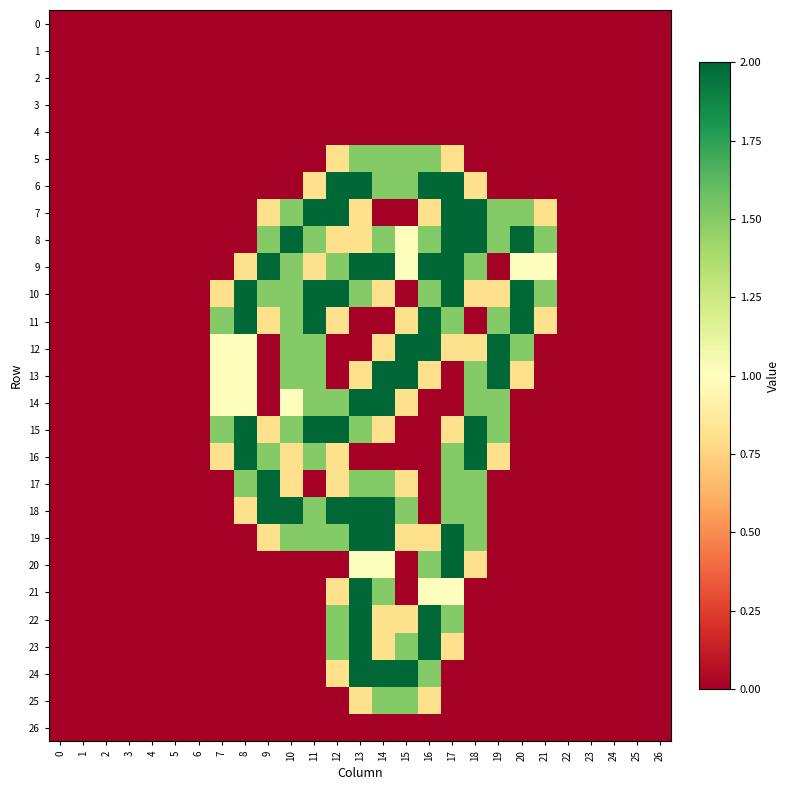

Reading left to right, extract all data points from this chart.

0: 0=0.0	1=0.0	2=0.0	3=0.0	4=0.0	5=0.0	6=0.0	7=0.0	8=0.0	9=0.0	10=0.0	11=0.0	12=0.0	13=0.0	14=0.0	15=0.0	16=0.0	17=0.0	18=0.0	19=0.0	20=0.0	21=0.0	22=0.0	23=0.0	24=0.0	25=0.0	26=0.0
1: 0=0.0	1=0.0	2=0.0	3=0.0	4=0.0	5=0.0	6=0.0	7=0.0	8=0.0	9=0.0	10=0.0	11=0.0	12=0.0	13=0.0	14=0.0	15=0.0	16=0.0	17=0.0	18=0.0	19=0.0	20=0.0	21=0.0	22=0.0	23=0.0	24=0.0	25=0.0	26=0.0
2: 0=0.0	1=0.0	2=0.0	3=0.0	4=0.0	5=0.0	6=0.0	7=0.0	8=0.0	9=0.0	10=0.0	11=0.0	12=0.0	13=0.0	14=0.0	15=0.0	16=0.0	17=0.0	18=0.0	19=0.0	20=0.0	21=0.0	22=0.0	23=0.0	24=0.0	25=0.0	26=0.0
3: 0=0.0	1=0.0	2=0.0	3=0.0	4=0.0	5=0.0	6=0.0	7=0.0	8=0.0	9=0.0	10=0.0	11=0.0	12=0.0	13=0.0	14=0.0	15=0.0	16=0.0	17=0.0	18=0.0	19=0.0	20=0.0	21=0.0	22=0.0	23=0.0	24=0.0	25=0.0	26=0.0
4: 0=0.0	1=0.0	2=0.0	3=0.0	4=0.0	5=0.0	6=0.0	7=0.0	8=0.0	9=0.0	10=0.0	11=0.0	12=0.0	13=0.0	14=0.0	15=0.0	16=0.0	17=0.0	18=0.0	19=0.0	20=0.0	21=0.0	22=0.0	23=0.0	24=0.0	25=0.0	26=0.0
5: 0=0.0	1=0.0	2=0.0	3=0.0	4=0.0	5=0.0	6=0.0	7=0.0	8=0.0	9=0.0	10=0.0	11=0.0	12=0.8	13=1.5	14=1.5	15=1.5	16=1.5	17=0.8	18=0.0	19=0.0	20=0.0	21=0.0	22=0.0	23=0.0	24=0.0	25=0.0	26=0.0
6: 0=0.0	1=0.0	2=0.0	3=0.0	4=0.0	5=0.0	6=0.0	7=0.0	8=0.0	9=0.0	10=0.0	11=0.8	12=2.0	13=2.0	14=1.5	15=1.5	16=2.0	17=2.0	18=0.8	19=0.0	20=0.0	21=0.0	22=0.0	23=0.0	24=0.0	25=0.0	26=0.0
7: 0=0.0	1=0.0	2=0.0	3=0.0	4=0.0	5=0.0	6=0.0	7=0.0	8=0.0	9=0.8	10=1.5	11=2.0	12=2.0	13=0.8	14=0.0	15=0.0	16=0.8	17=2.0	18=2.0	19=1.5	20=1.5	21=0.8	22=0.0	23=0.0	24=0.0	25=0.0	26=0.0
8: 0=0.0	1=0.0	2=0.0	3=0.0	4=0.0	5=0.0	6=0.0	7=0.0	8=0.0	9=1.5	10=2.0	11=1.5	12=0.8	13=0.8	14=1.5	15=1.0	16=1.5	17=2.0	18=2.0	19=1.5	20=2.0	21=1.5	22=0.0	23=0.0	24=0.0	25=0.0	26=0.0
9: 0=0.0	1=0.0	2=0.0	3=0.0	4=0.0	5=0.0	6=0.0	7=0.0	8=0.8	9=2.0	10=1.5	11=0.8	12=1.5	13=2.0	14=2.0	15=1.0	16=2.0	17=2.0	18=1.5	19=0.0	20=1.0	21=1.0	22=0.0	23=0.0	24=0.0	25=0.0	26=0.0
10: 0=0.0	1=0.0	2=0.0	3=0.0	4=0.0	5=0.0	6=0.0	7=0.8	8=2.0	9=1.5	10=1.5	11=2.0	12=2.0	13=1.5	14=0.8	15=0.0	16=1.5	17=2.0	18=0.8	19=0.8	20=2.0	21=1.5	22=0.0	23=0.0	24=0.0	25=0.0	26=0.0
11: 0=0.0	1=0.0	2=0.0	3=0.0	4=0.0	5=0.0	6=0.0	7=1.5	8=2.0	9=0.8	10=1.5	11=2.0	12=0.8	13=0.0	14=0.0	15=0.8	16=2.0	17=1.5	18=0.0	19=1.5	20=2.0	21=0.8	22=0.0	23=0.0	24=0.0	25=0.0	26=0.0
12: 0=0.0	1=0.0	2=0.0	3=0.0	4=0.0	5=0.0	6=0.0	7=1.0	8=1.0	9=0.0	10=1.5	11=1.5	12=0.0	13=0.0	14=0.8	15=2.0	16=2.0	17=0.8	18=0.8	19=2.0	20=1.5	21=0.0	22=0.0	23=0.0	24=0.0	25=0.0	26=0.0
13: 0=0.0	1=0.0	2=0.0	3=0.0	4=0.0	5=0.0	6=0.0	7=1.0	8=1.0	9=0.0	10=1.5	11=1.5	12=0.0	13=0.8	14=2.0	15=2.0	16=0.8	17=0.0	18=1.5	19=2.0	20=0.8	21=0.0	22=0.0	23=0.0	24=0.0	25=0.0	26=0.0
14: 0=0.0	1=0.0	2=0.0	3=0.0	4=0.0	5=0.0	6=0.0	7=1.0	8=1.0	9=0.0	10=1.0	11=1.5	12=1.5	13=2.0	14=2.0	15=0.8	16=0.0	17=0.0	18=1.5	19=1.5	20=0.0	21=0.0	22=0.0	23=0.0	24=0.0	25=0.0	26=0.0
15: 0=0.0	1=0.0	2=0.0	3=0.0	4=0.0	5=0.0	6=0.0	7=1.5	8=2.0	9=0.8	10=1.5	11=2.0	12=2.0	13=1.5	14=0.8	15=0.0	16=0.0	17=0.8	18=2.0	19=1.5	20=0.0	21=0.0	22=0.0	23=0.0	24=0.0	25=0.0	26=0.0
16: 0=0.0	1=0.0	2=0.0	3=0.0	4=0.0	5=0.0	6=0.0	7=0.8	8=2.0	9=1.5	10=0.8	11=1.5	12=0.8	13=0.0	14=0.0	15=0.0	16=0.0	17=1.5	18=2.0	19=0.8	20=0.0	21=0.0	22=0.0	23=0.0	24=0.0	25=0.0	26=0.0
17: 0=0.0	1=0.0	2=0.0	3=0.0	4=0.0	5=0.0	6=0.0	7=0.0	8=1.5	9=2.0	10=0.8	11=0.0	12=0.8	13=1.5	14=1.5	15=0.8	16=0.0	17=1.5	18=1.5	19=0.0	20=0.0	21=0.0	22=0.0	23=0.0	24=0.0	25=0.0	26=0.0
18: 0=0.0	1=0.0	2=0.0	3=0.0	4=0.0	5=0.0	6=0.0	7=0.0	8=0.8	9=2.0	10=2.0	11=1.5	12=2.0	13=2.0	14=2.0	15=1.5	16=0.0	17=1.5	18=1.5	19=0.0	20=0.0	21=0.0	22=0.0	23=0.0	24=0.0	25=0.0	26=0.0
19: 0=0.0	1=0.0	2=0.0	3=0.0	4=0.0	5=0.0	6=0.0	7=0.0	8=0.0	9=0.8	10=1.5	11=1.5	12=1.5	13=2.0	14=2.0	15=0.8	16=0.8	17=2.0	18=1.5	19=0.0	20=0.0	21=0.0	22=0.0	23=0.0	24=0.0	25=0.0	26=0.0
20: 0=0.0	1=0.0	2=0.0	3=0.0	4=0.0	5=0.0	6=0.0	7=0.0	8=0.0	9=0.0	10=0.0	11=0.0	12=0.0	13=1.0	14=1.0	15=0.0	16=1.5	17=2.0	18=0.8	19=0.0	20=0.0	21=0.0	22=0.0	23=0.0	24=0.0	25=0.0	26=0.0
21: 0=0.0	1=0.0	2=0.0	3=0.0	4=0.0	5=0.0	6=0.0	7=0.0	8=0.0	9=0.0	10=0.0	11=0.0	12=0.8	13=2.0	14=1.5	15=0.0	16=1.0	17=1.0	18=0.0	19=0.0	20=0.0	21=0.0	22=0.0	23=0.0	24=0.0	25=0.0	26=0.0
22: 0=0.0	1=0.0	2=0.0	3=0.0	4=0.0	5=0.0	6=0.0	7=0.0	8=0.0	9=0.0	10=0.0	11=0.0	12=1.5	13=2.0	14=0.8	15=0.8	16=2.0	17=1.5	18=0.0	19=0.0	20=0.0	21=0.0	22=0.0	23=0.0	24=0.0	25=0.0	26=0.0
23: 0=0.0	1=0.0	2=0.0	3=0.0	4=0.0	5=0.0	6=0.0	7=0.0	8=0.0	9=0.0	10=0.0	11=0.0	12=1.5	13=2.0	14=0.8	15=1.5	16=2.0	17=0.8	18=0.0	19=0.0	20=0.0	21=0.0	22=0.0	23=0.0	24=0.0	25=0.0	26=0.0
24: 0=0.0	1=0.0	2=0.0	3=0.0	4=0.0	5=0.0	6=0.0	7=0.0	8=0.0	9=0.0	10=0.0	11=0.0	12=0.8	13=2.0	14=2.0	15=2.0	16=1.5	17=0.0	18=0.0	19=0.0	20=0.0	21=0.0	22=0.0	23=0.0	24=0.0	25=0.0	26=0.0
25: 0=0.0	1=0.0	2=0.0	3=0.0	4=0.0	5=0.0	6=0.0	7=0.0	8=0.0	9=0.0	10=0.0	11=0.0	12=0.0	13=0.8	14=1.5	15=1.5	16=0.8	17=0.0	18=0.0	19=0.0	20=0.0	21=0.0	22=0.0	23=0.0	24=0.0	25=0.0	26=0.0
26: 0=0.0	1=0.0	2=0.0	3=0.0	4=0.0	5=0.0	6=0.0	7=0.0	8=0.0	9=0.0	10=0.0	11=0.0	12=0.0	13=0.0	14=0.0	15=0.0	16=0.0	17=0.0	18=0.0	19=0.0	20=0.0	21=0.0	22=0.0	23=0.0	24=0.0	25=0.0	26=0.0